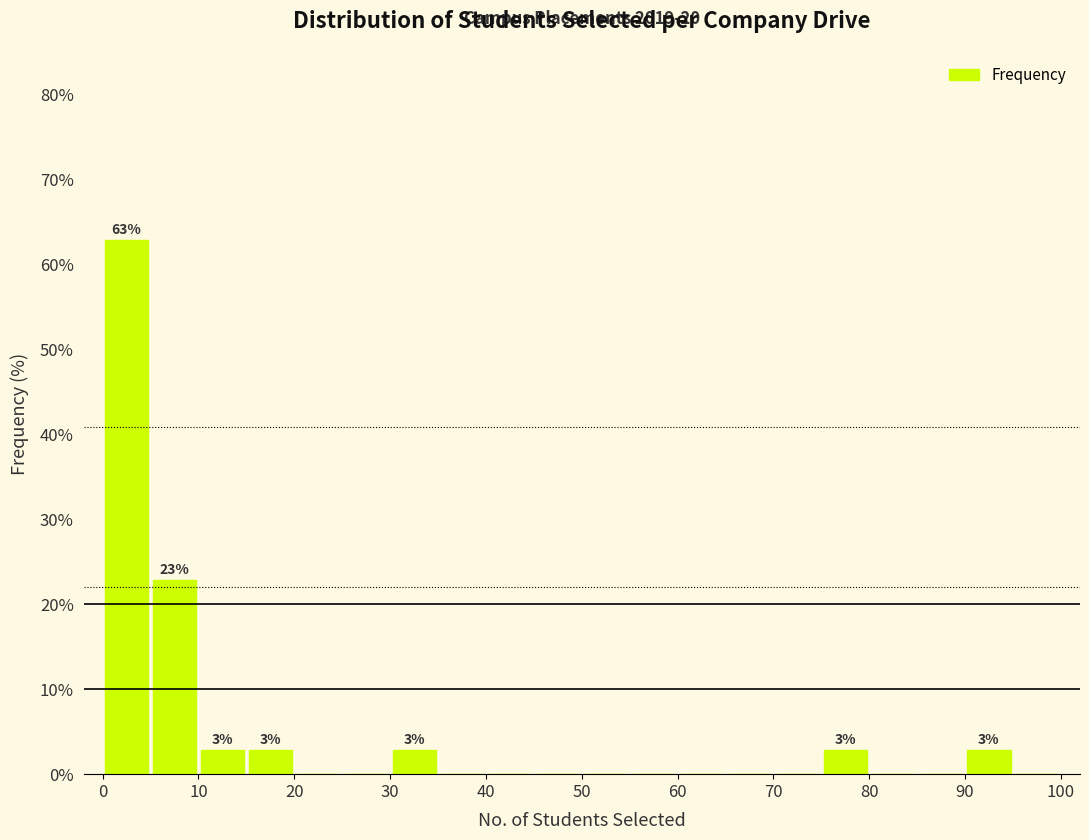

Over which range of the x-axis is the bar tallest?

0 to 5